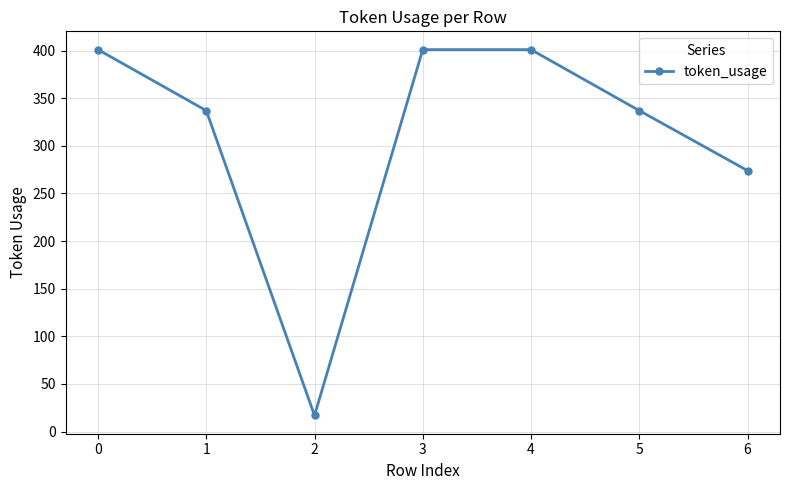

At which label is the value closest to 209?

6